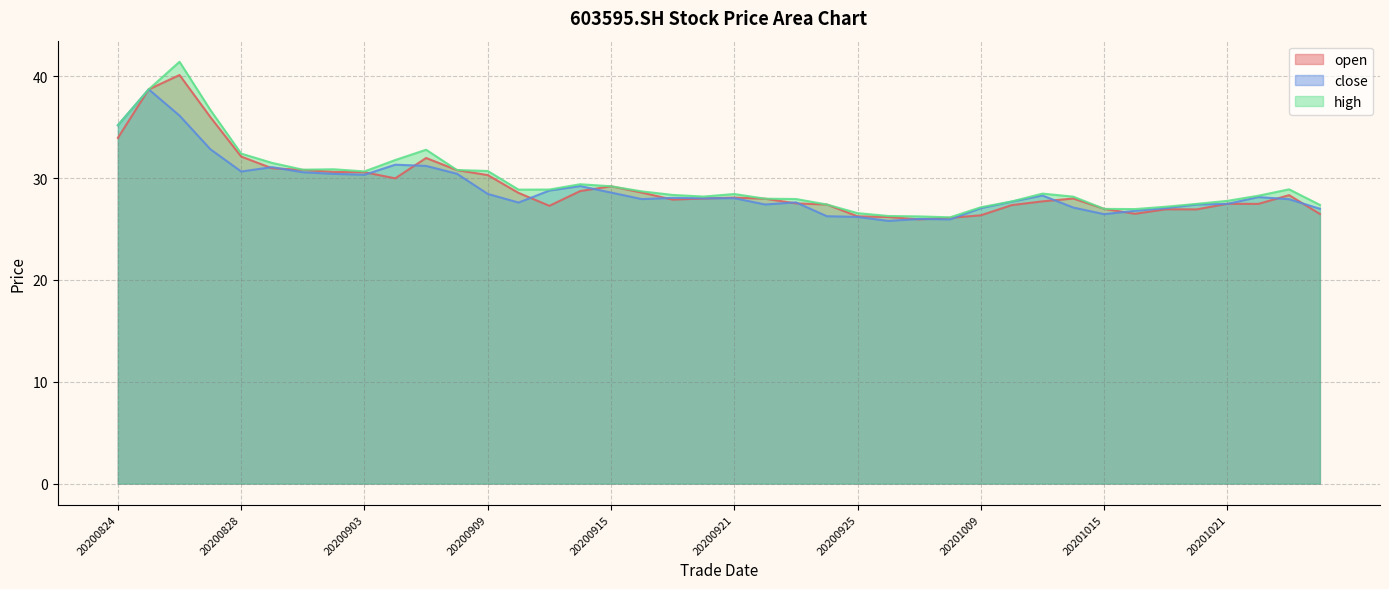

Which category has the highest value in the open series?

20200826